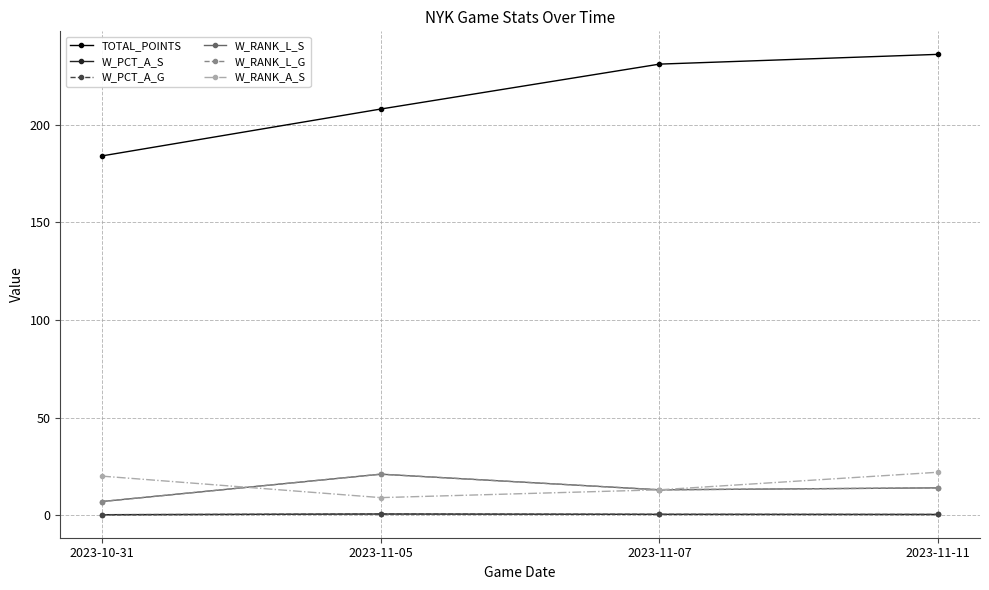

Does the chart have visible grid lines?

Yes